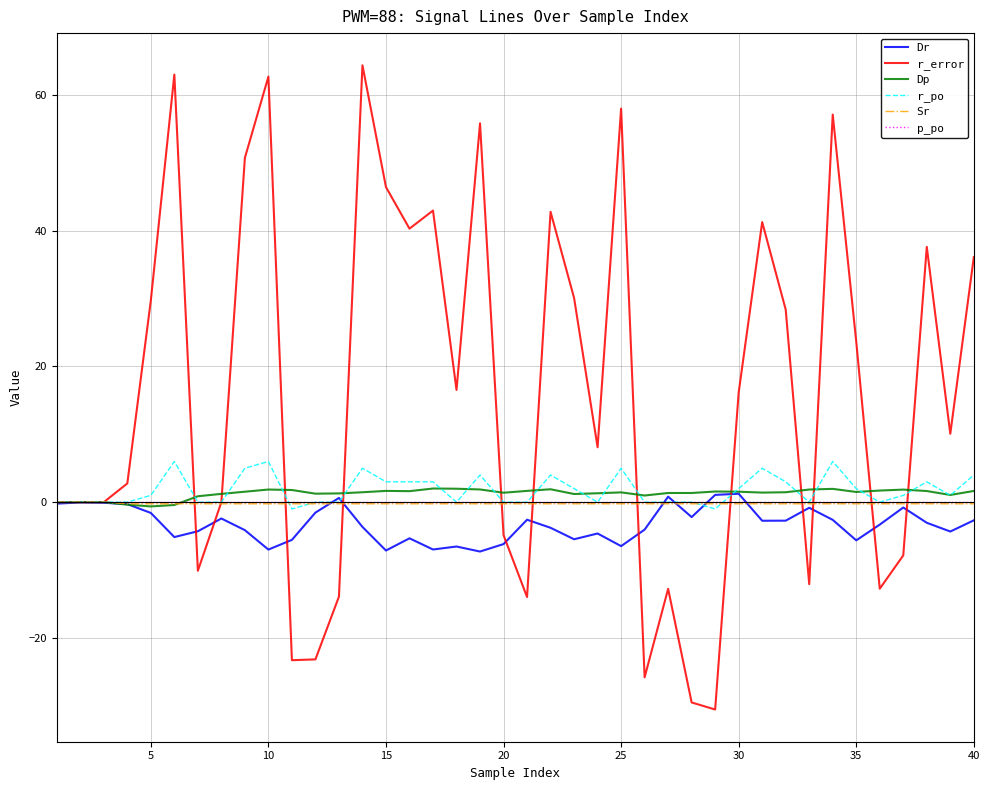

Which series has the largest range (max minus min)?

r_error